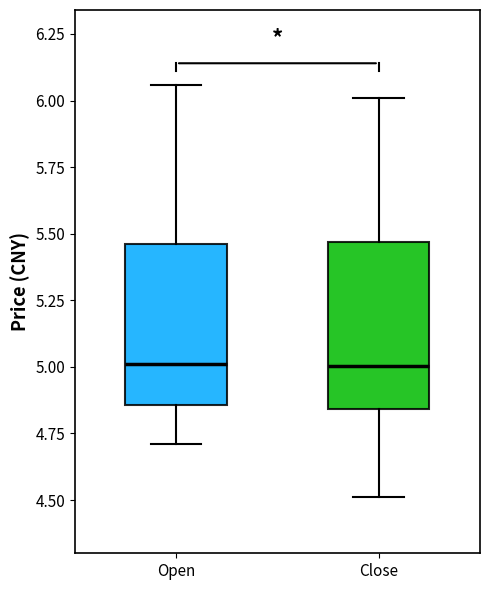

Reading left to right, transcribe this box plot: for each box, give where its median line is, the range the box spans, and where its two whiskers end, as read against the y-axis. The values are not printed on the chart, so give them approximately, as read against the axis.

Open: median 5.00, box 4.85 to 5.45, whiskers 4.70 to 6.05
Close: median 5.00, box 4.85 to 5.45, whiskers 4.50 to 6.00